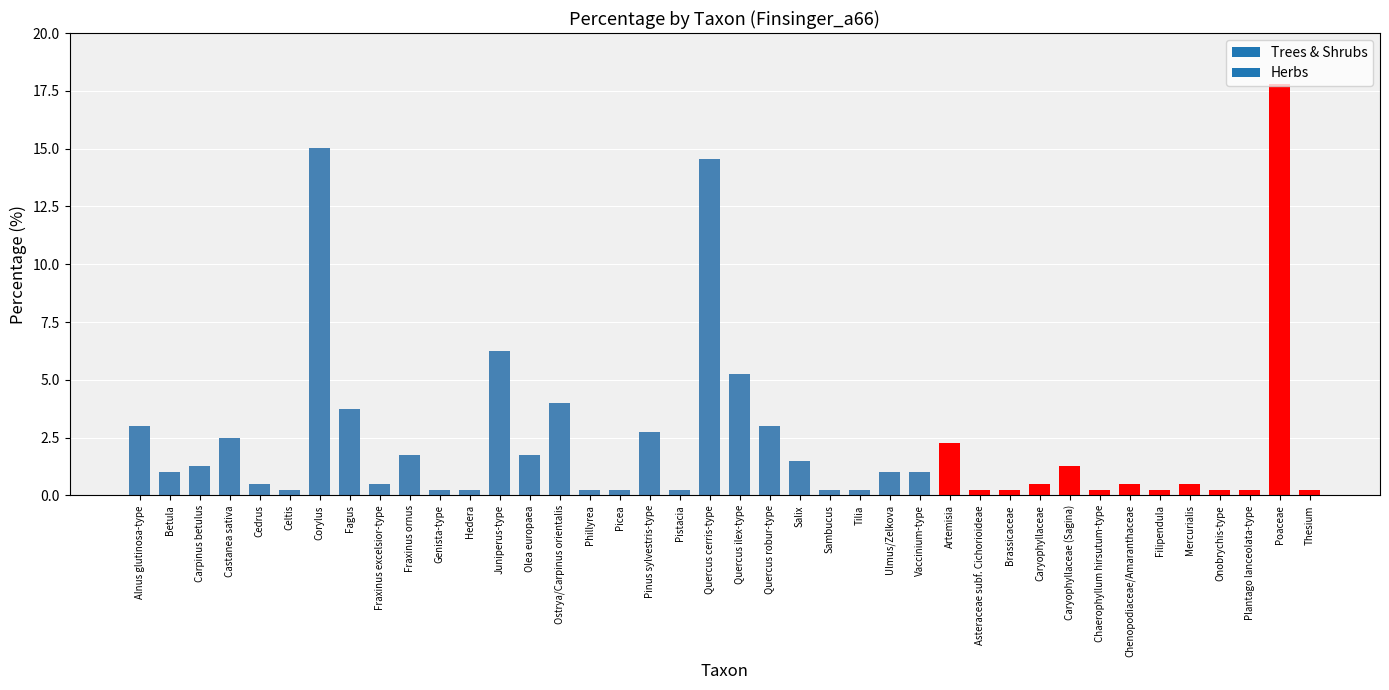

Is it true that the value at Tilia is 0.3?

True